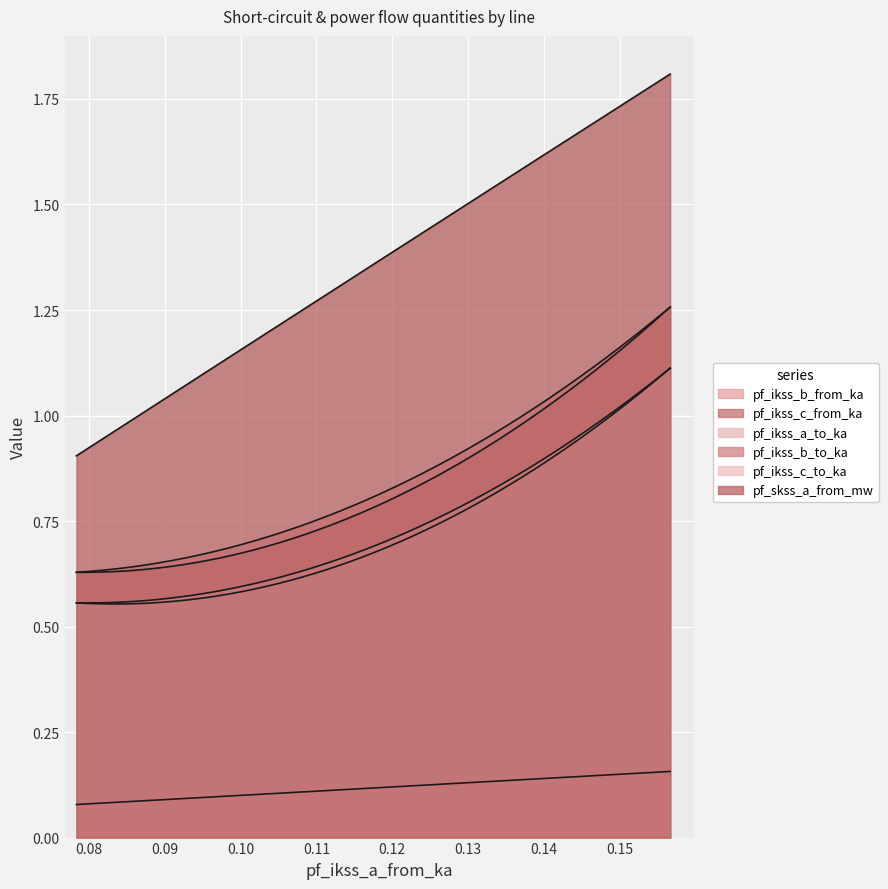

Count the number of data series in this chart.

6